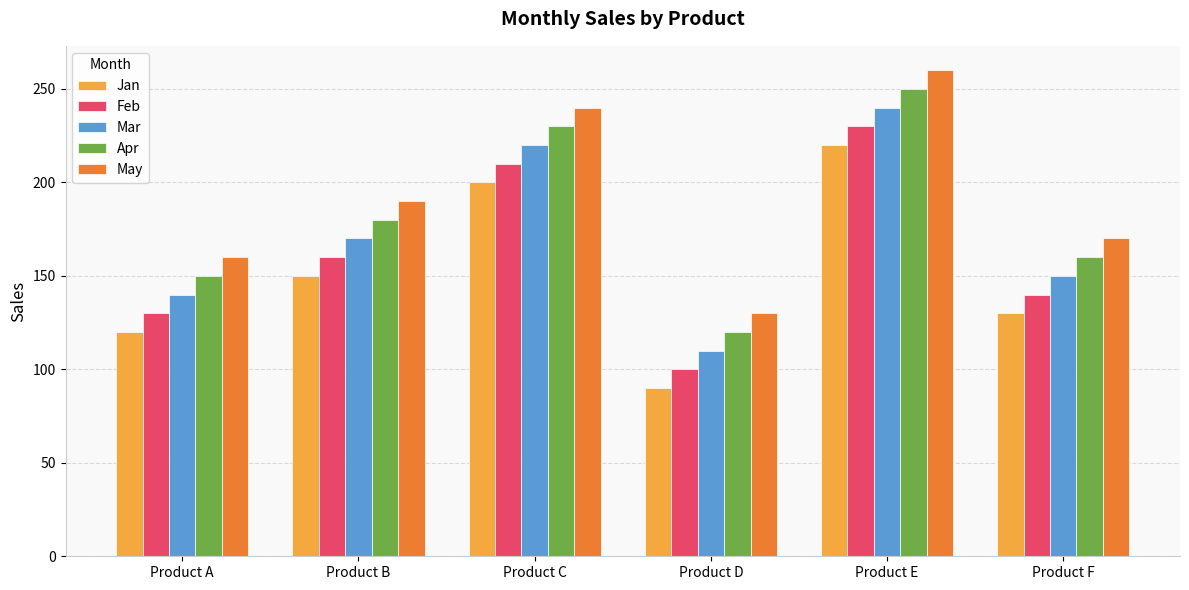

How many series are shown in this chart?

5